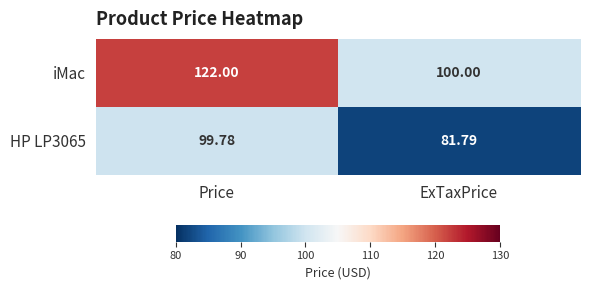

Which category has the highest value across all series?

Price